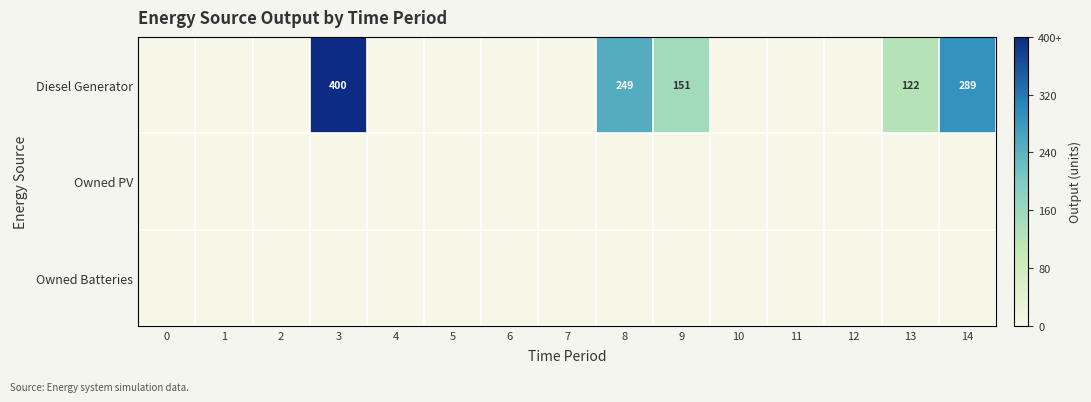

Is it true that Diesel Generator equals 289 at 14?

True